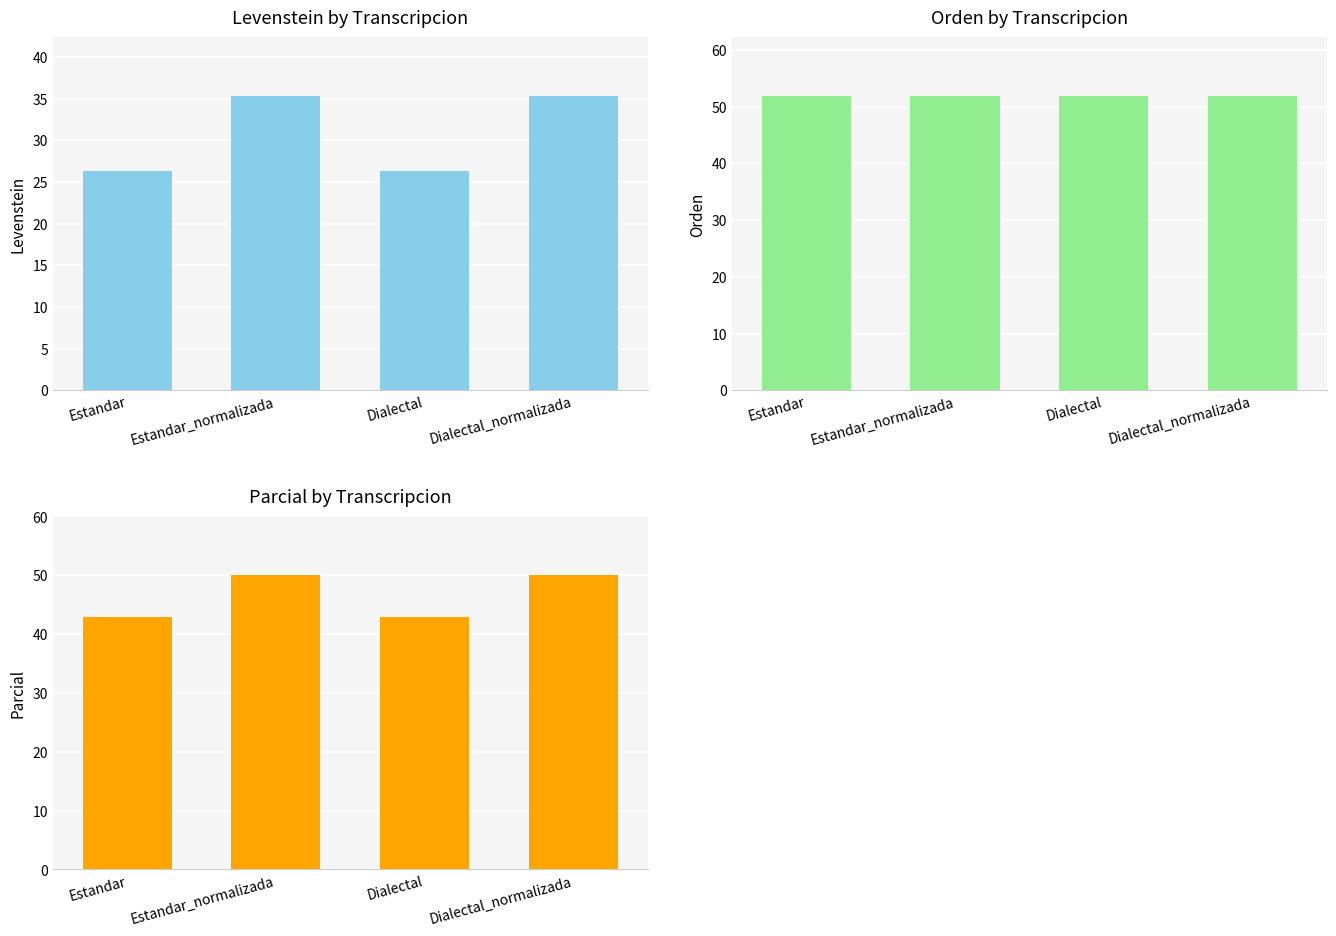

What position from the left is Dialectal_normalizada?

4